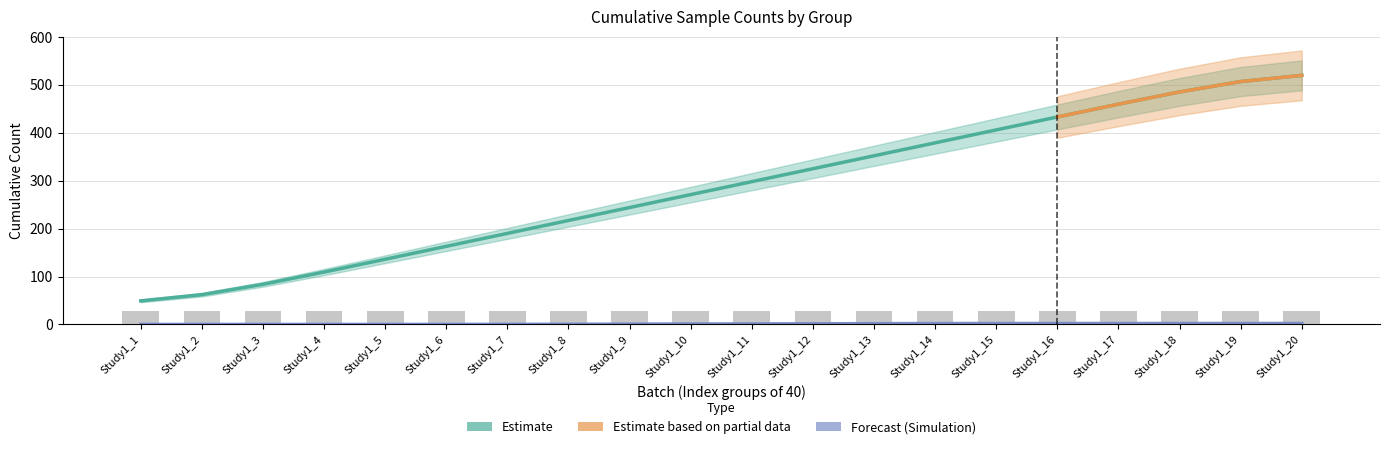

What is the value of the 2nd bar from the left?

27